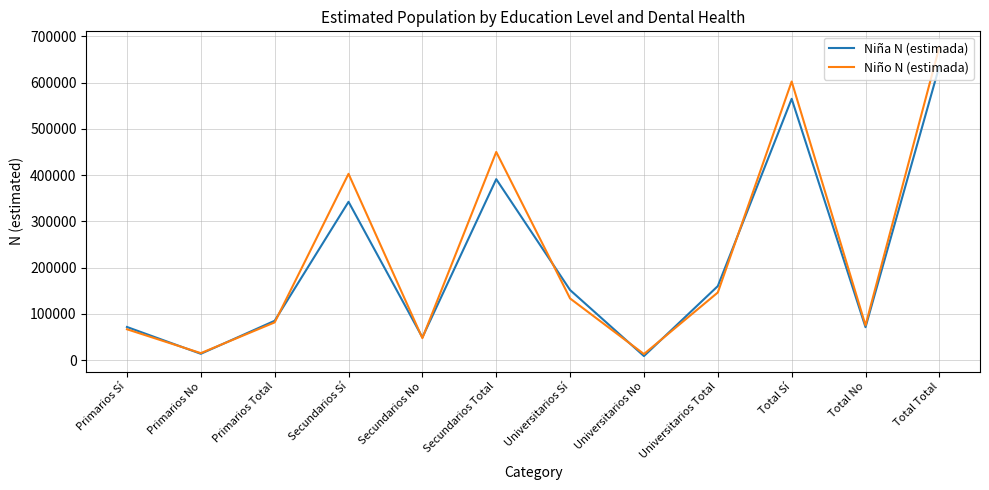

What is the maximum value shown in the chart?

677539